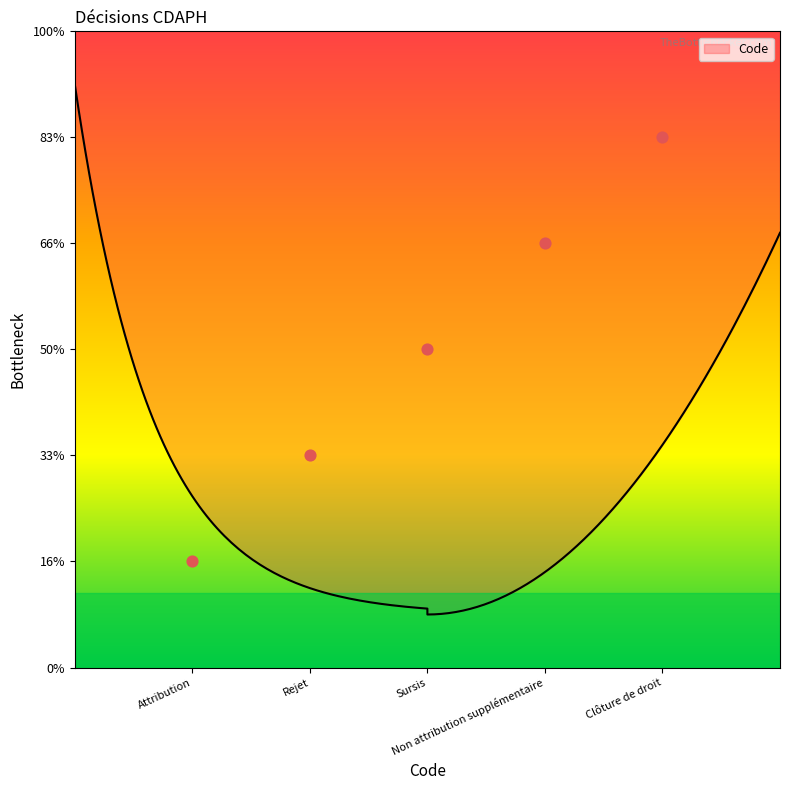

What is the change in value from Attribution to Non attribution supplémentaire?

+3